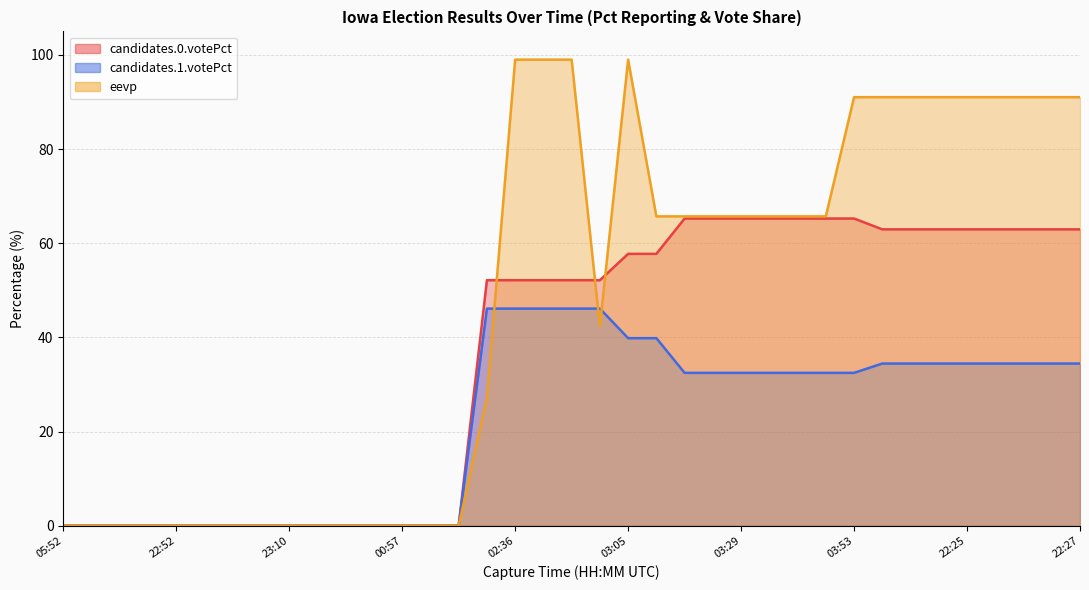

How many values in candidates.0.votePct are above zero?

22